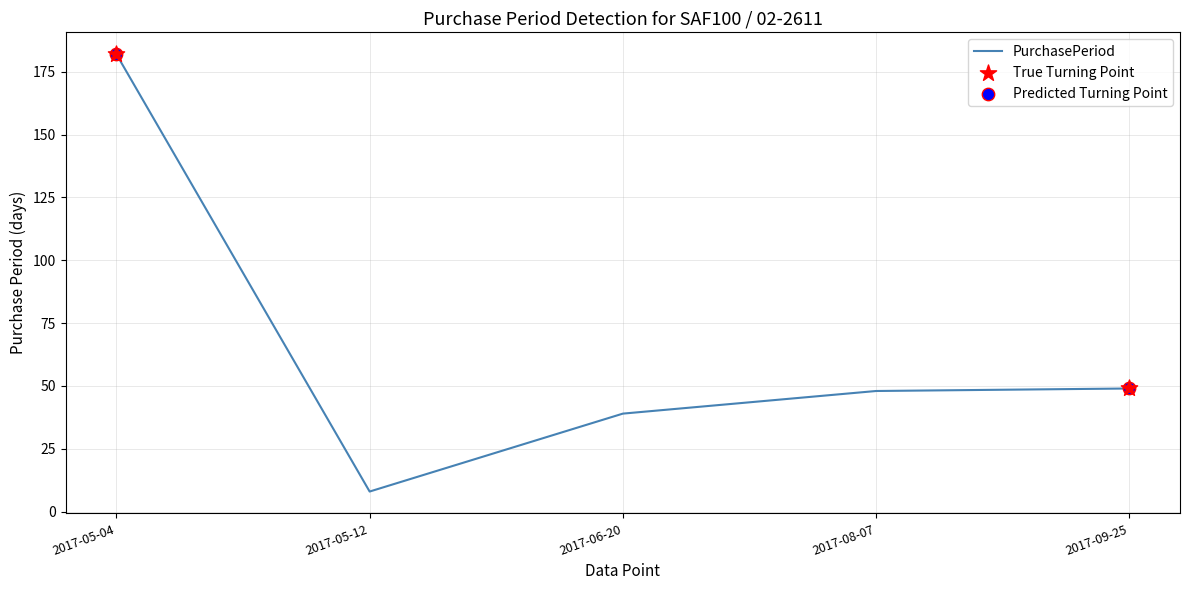

Approximately how many times larger is the value at 2017-05-04 compared to 2017-09-25?

3.7